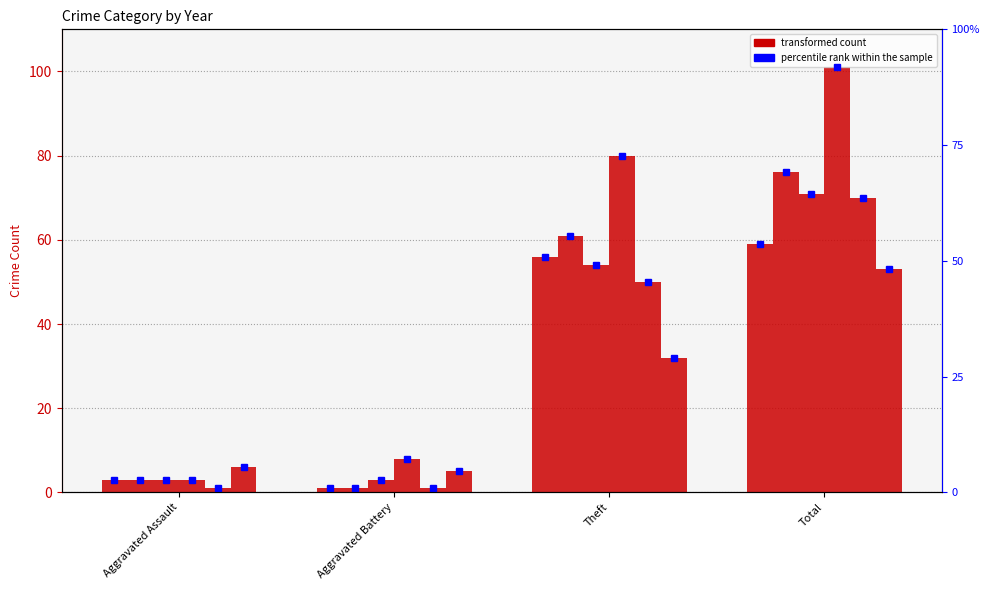

At Aggravated Battery, list the series in order from largest to smallest.

2018, 2020, 2017, 2015, 2016, 2019